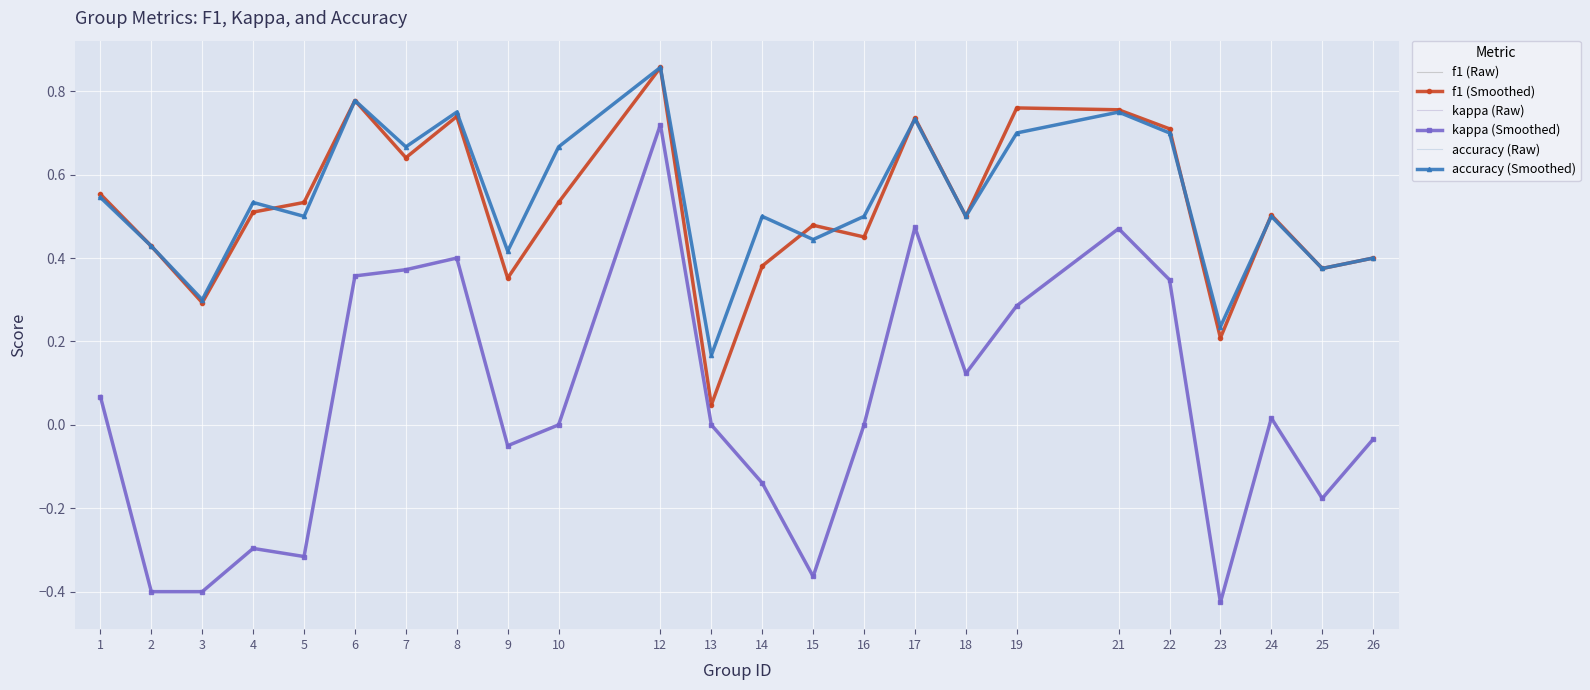

What is the value of the accuracy (Raw) point at the 6th from the left?

0.8